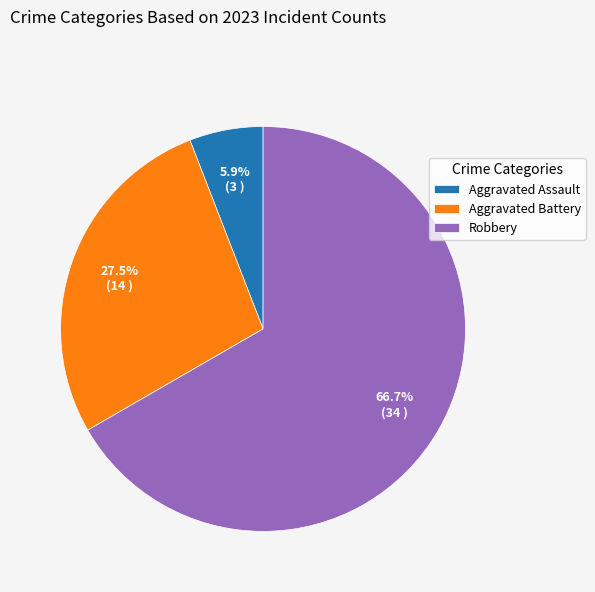

Which has a higher value, Aggravated Battery or Robbery?

Robbery